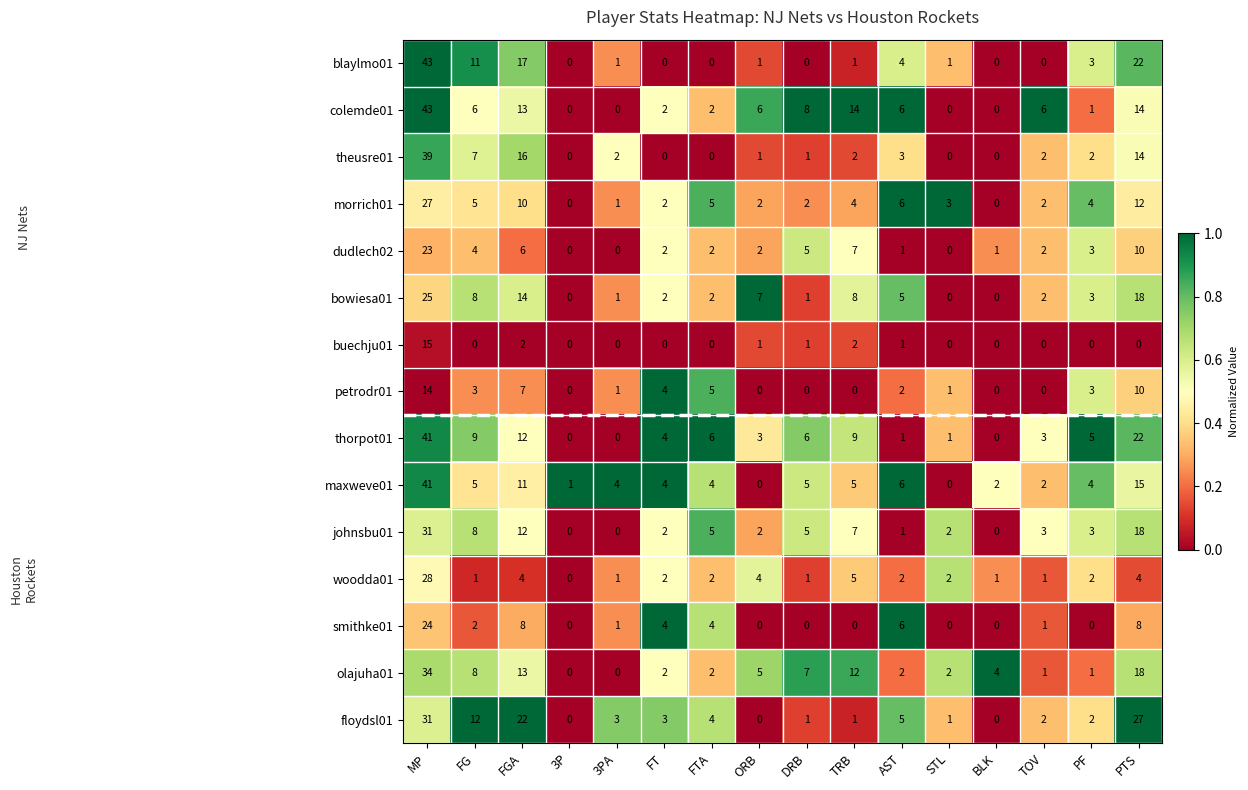

At which label does olajuha01 first exceed 4?

MP